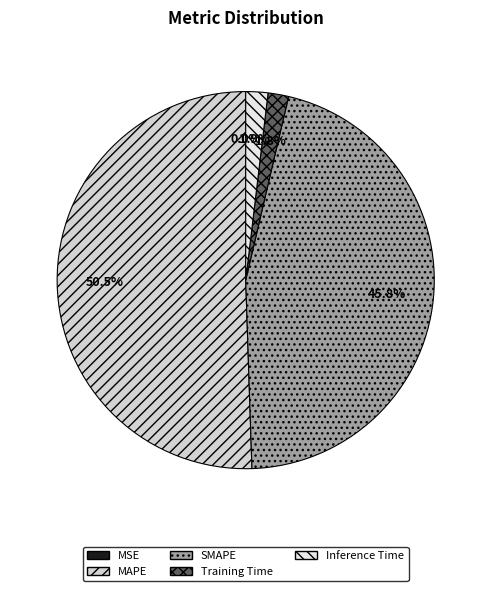

To the nearest percent, what is the average slice percentage?

20%